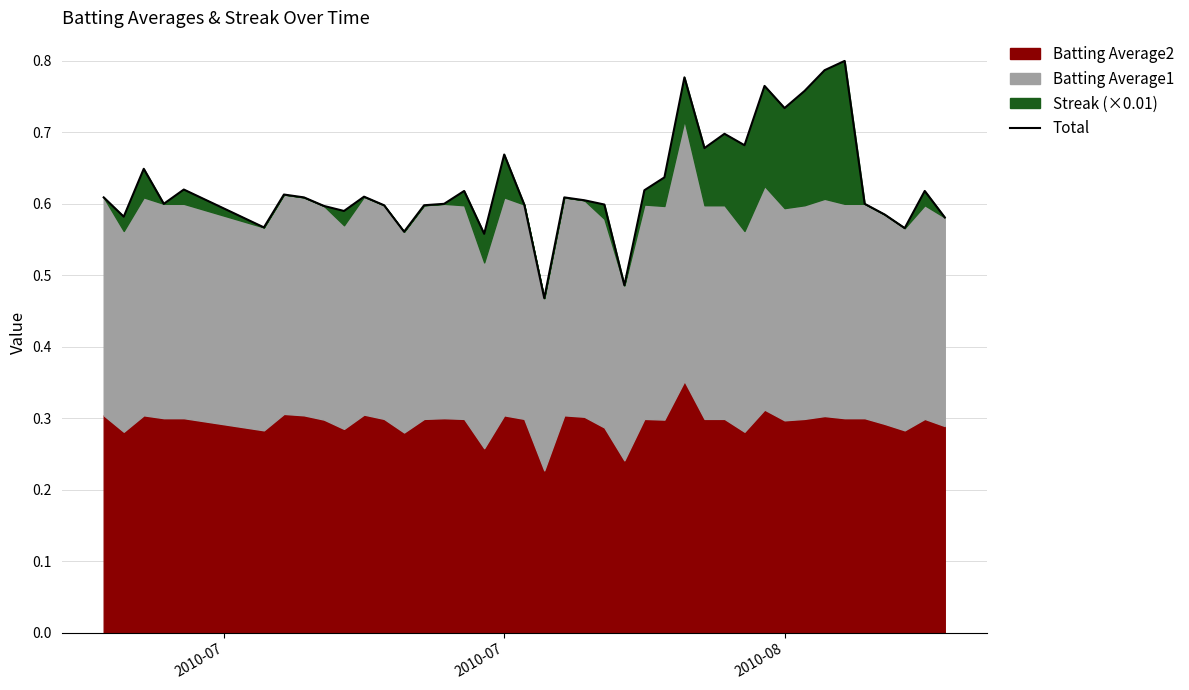

What is the value of the 8th point from the left?

0.6